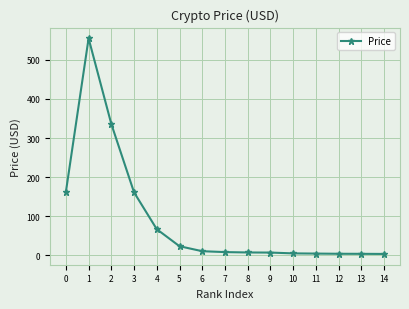

How many lines are shown in the chart?

1